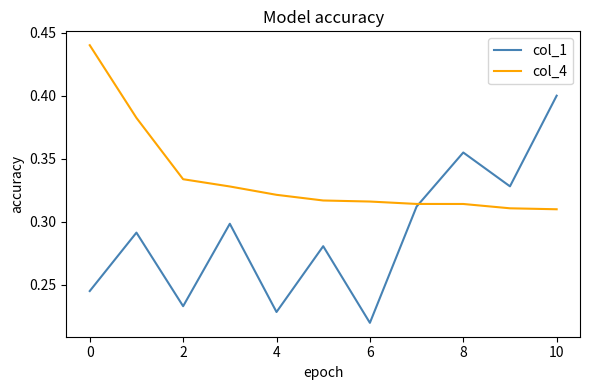

Which series has the largest range (max minus min)?

col_1